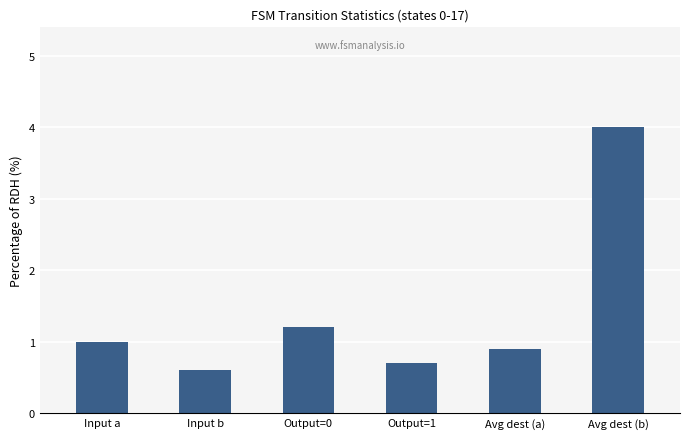

At which label is the value closest to 2?

Output=0